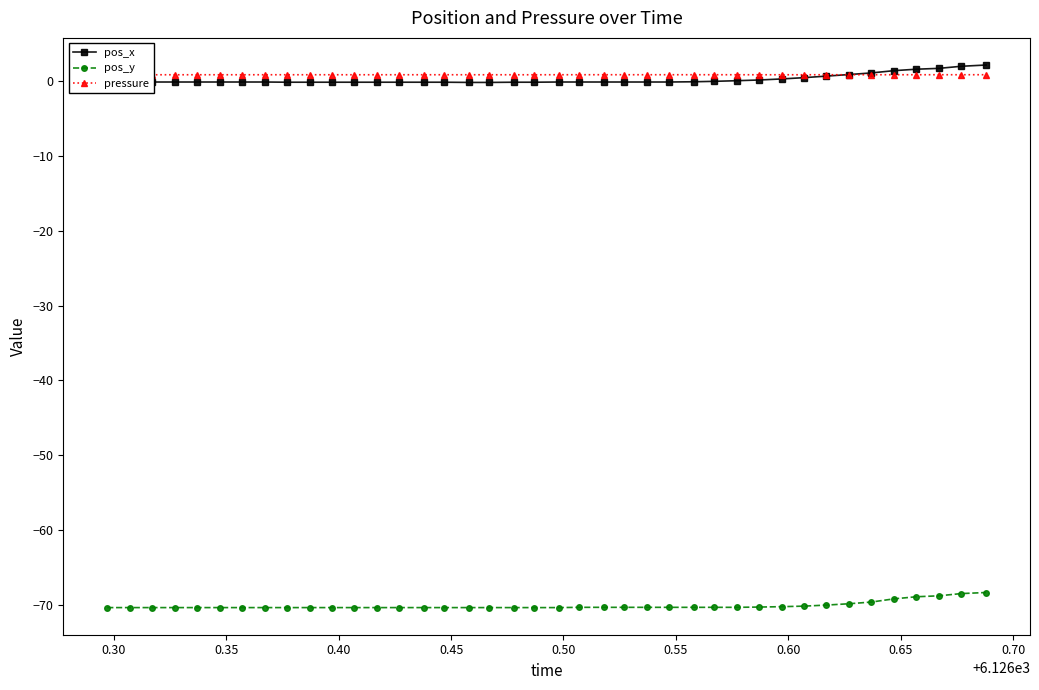

How many distinct data groups are displayed?

3